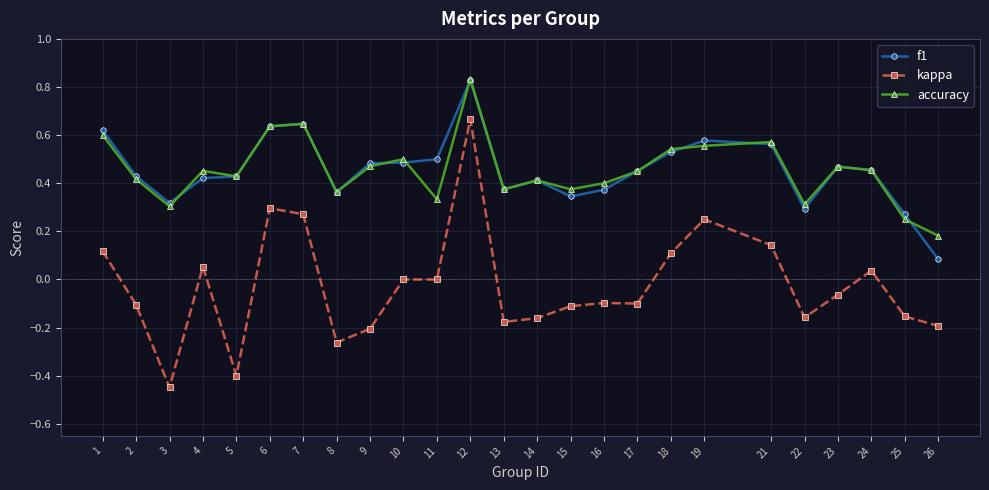

What is the total value across all series at 18?

1.2